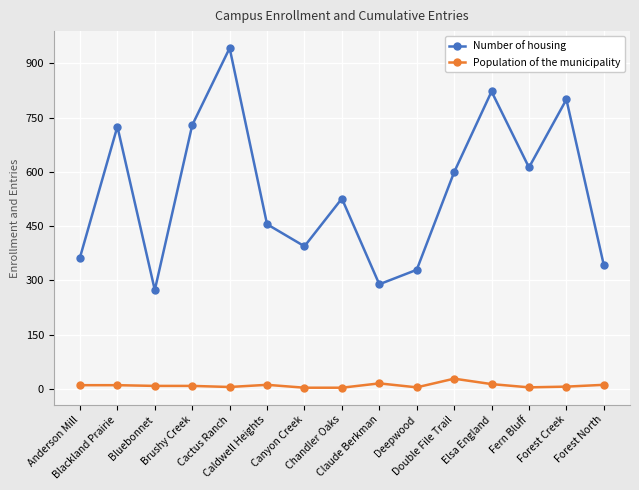

Which series has the widest spread of values?

Number of housing